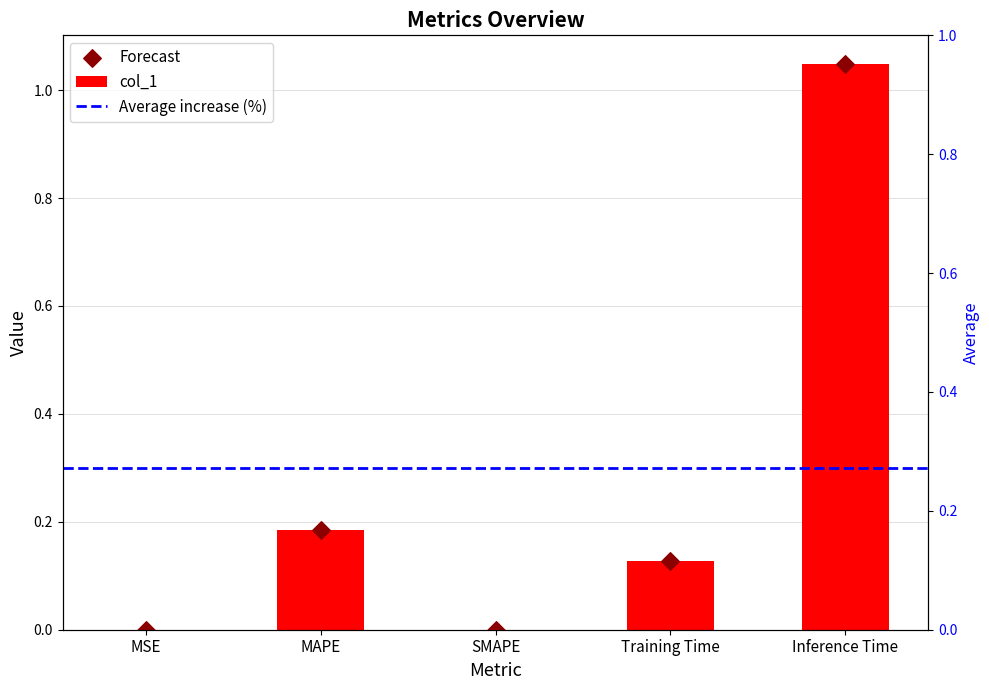

Between SMAPE and Training Time, which is larger?

Training Time